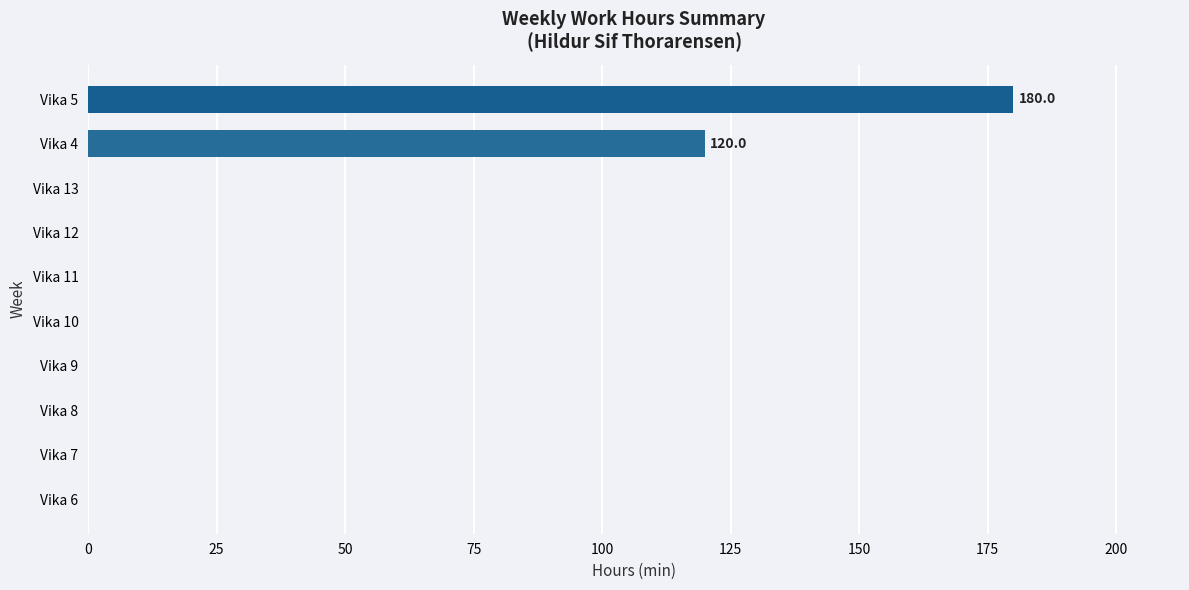

Reading top to bottom, list all the values displayed in this chart.

Vika 5=180	Vika 4=120	Vika 13=0	Vika 12=0	Vika 11=0	Vika 10=0	Vika 9=0	Vika 8=0	Vika 7=0	Vika 6=0